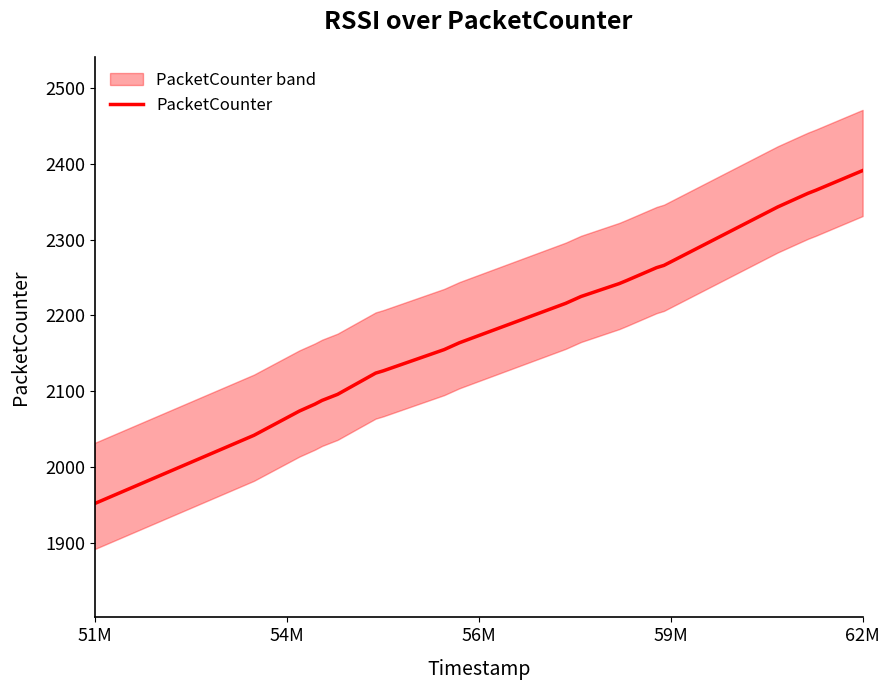

Which category has the lowest value in the PacketCounter series?

51M